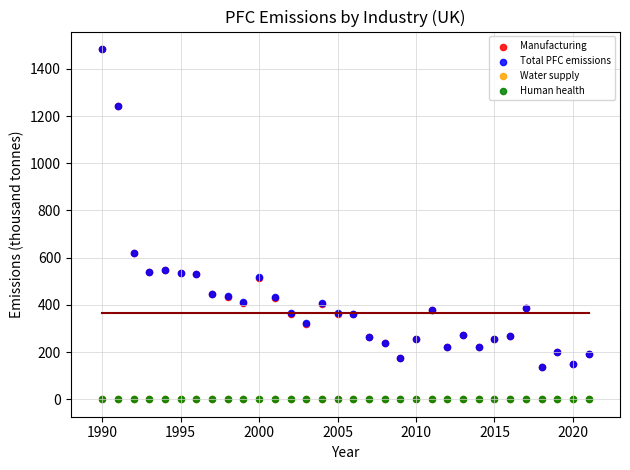

What are all the series names shown in the legend?

Manufacturing, Total PFC emissions, Water supply, Human health